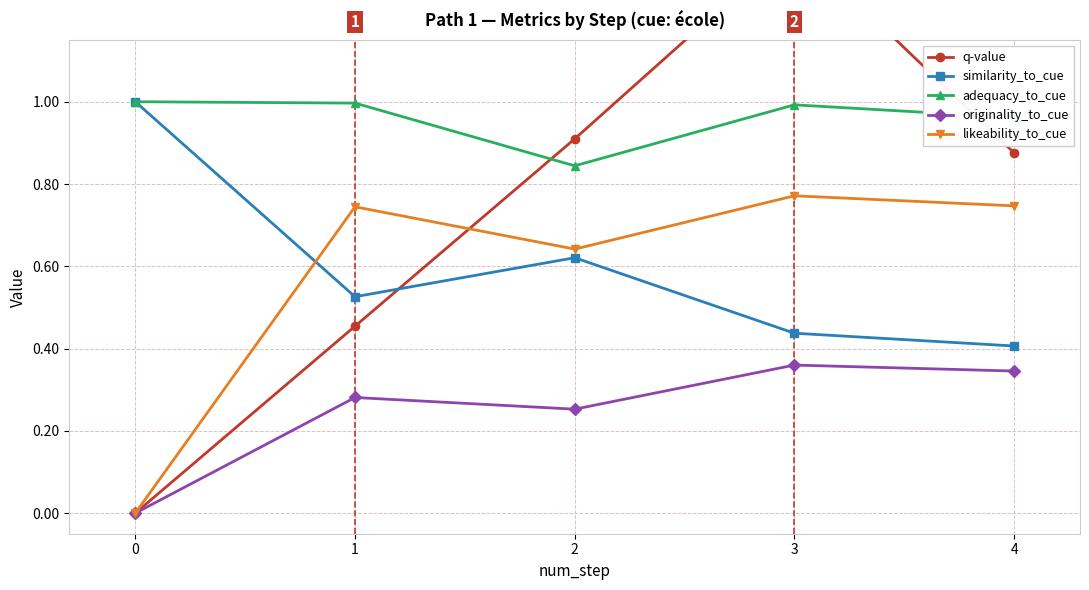

Is it true that similarity_to_cue equals 1.0 at 0?

True